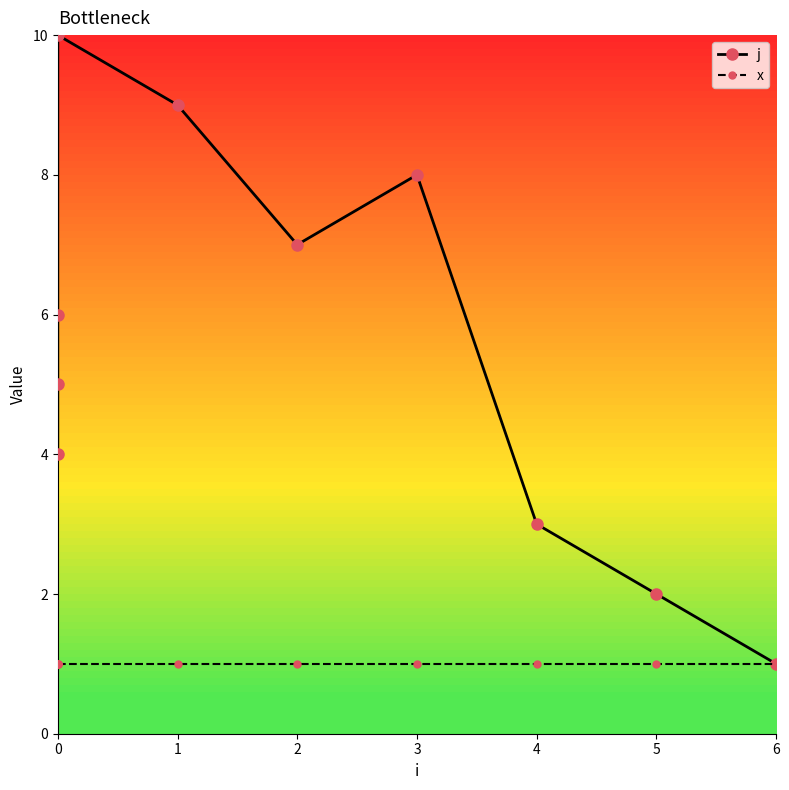

How many distinct data groups are displayed?

2